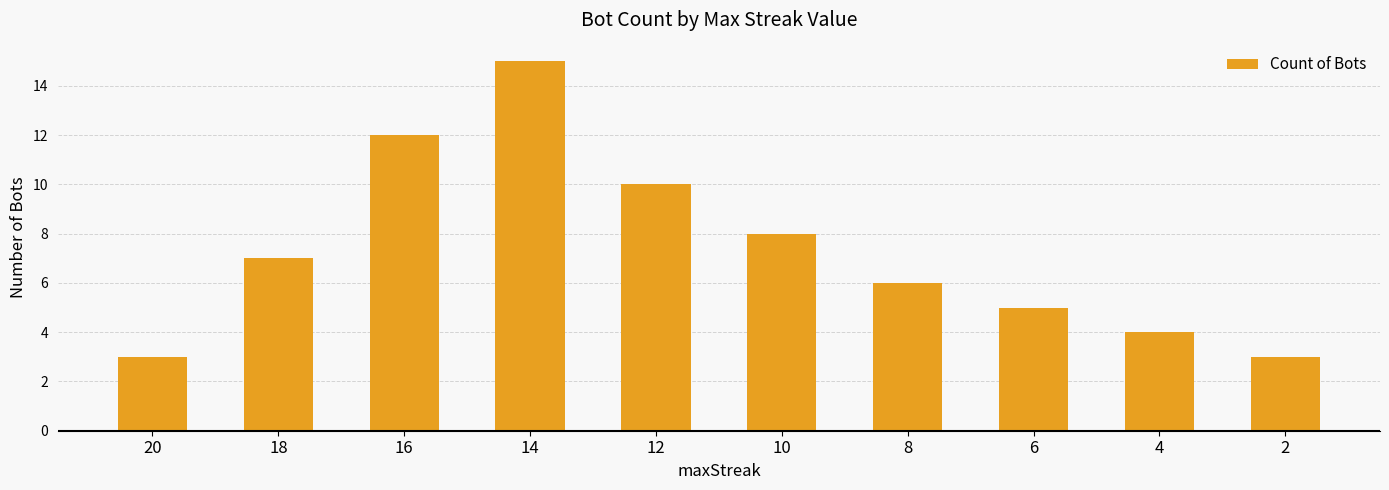

What is the change in value from 14 to 4?

-11